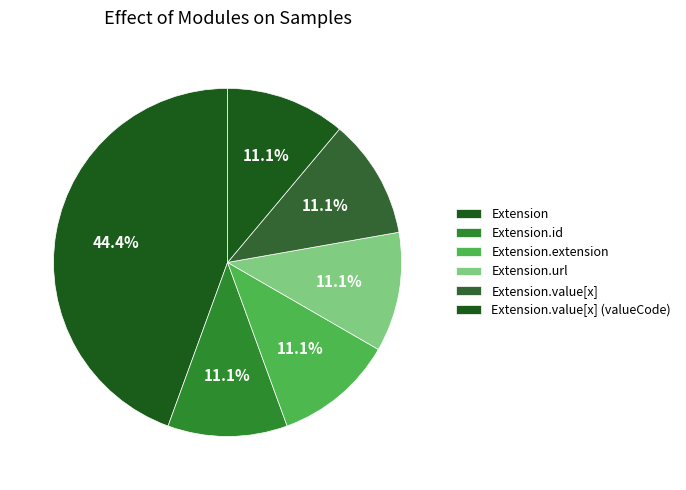

What is the largest slice in the pie chart?

Extension